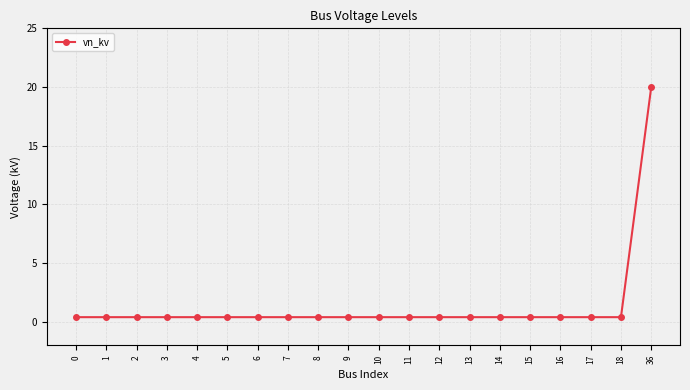

How many data points does each series have?

20